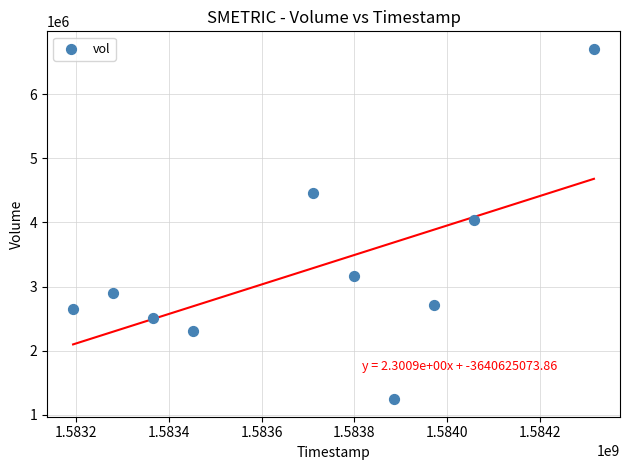

What is the average Y value?

3270120